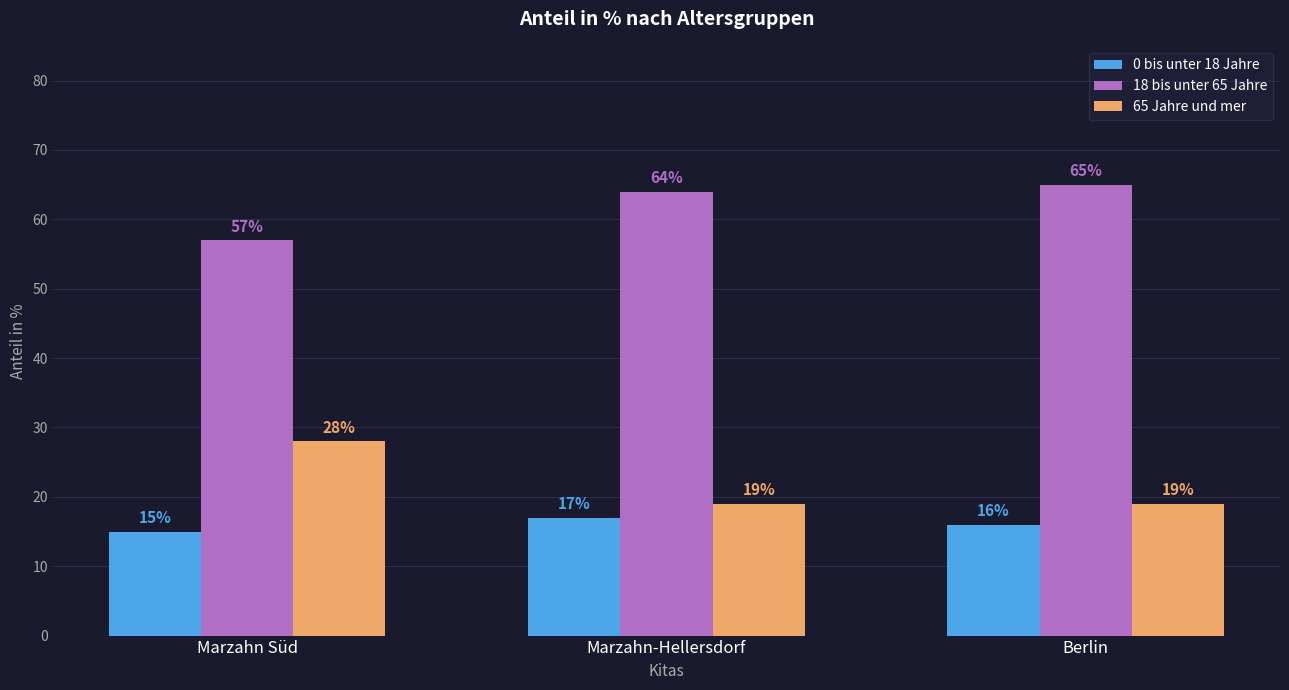

At which category does the chart reach its peak across all series?

Berlin